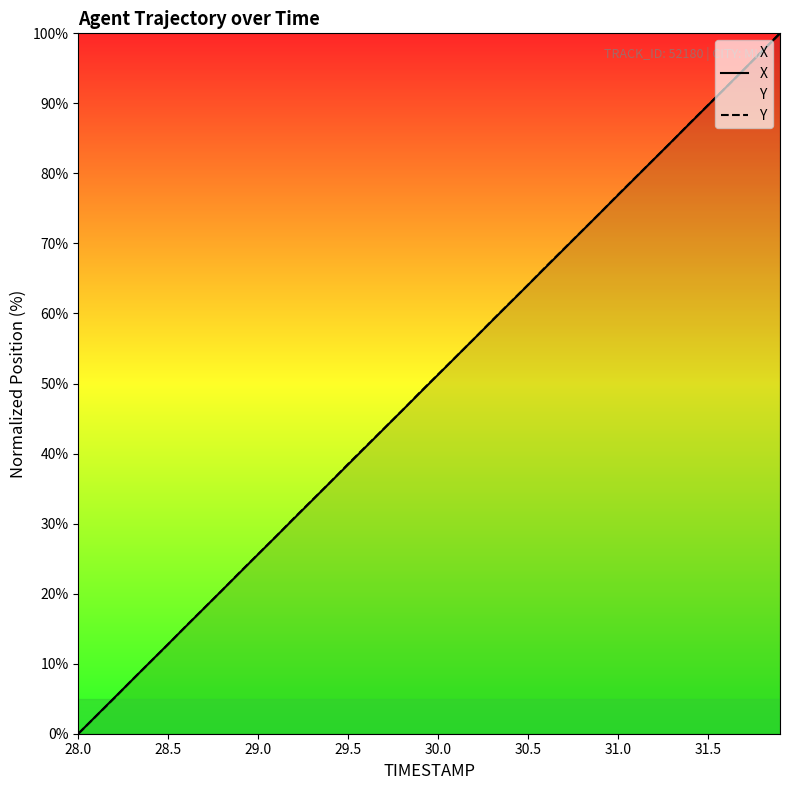

Count the number of categories in the chart.

40